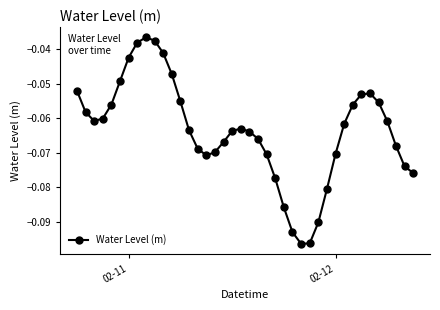

What is the sum of all values?

-2.5